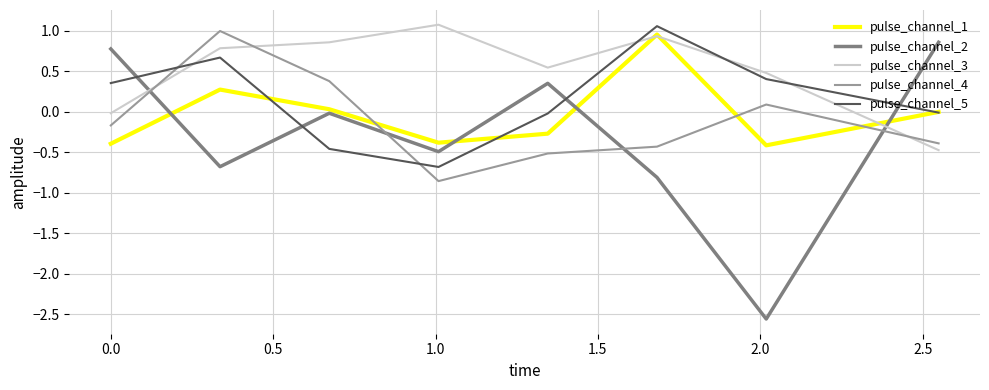

Which series has the largest total across all categories?

pulse_channel_3